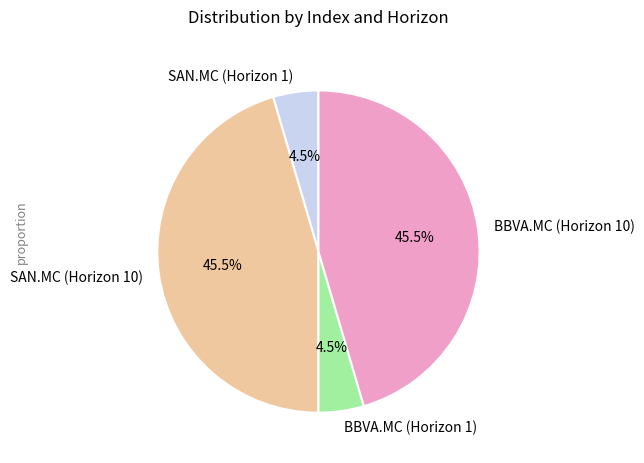

True or false: BBVA.MC (Horizon 10) accounts for 54% of the total.

False